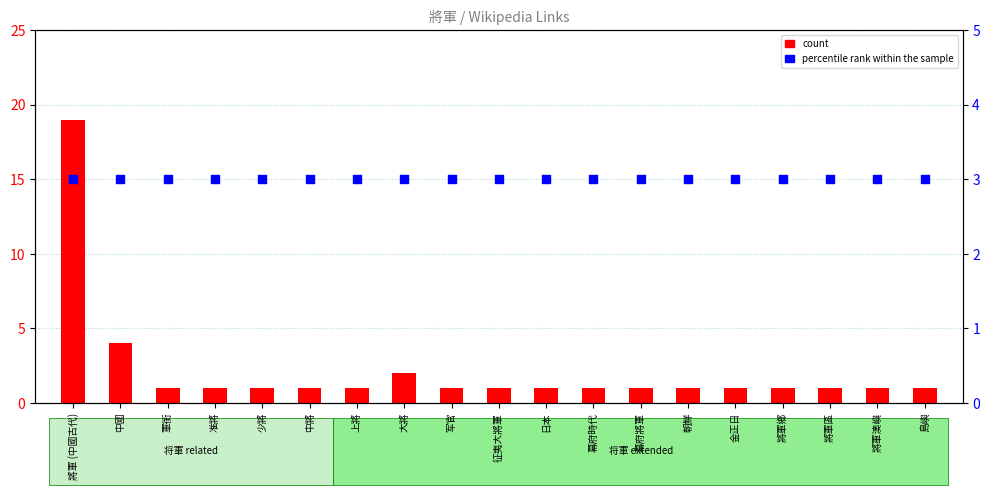

Which series has the largest total across all categories?

percentile rank within the sample